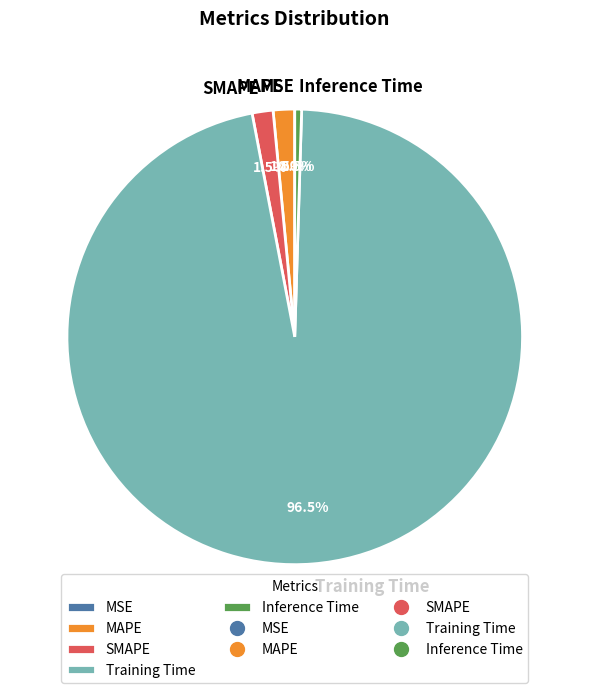

Is the sum of SMAPE and Training Time greater than half?

Yes